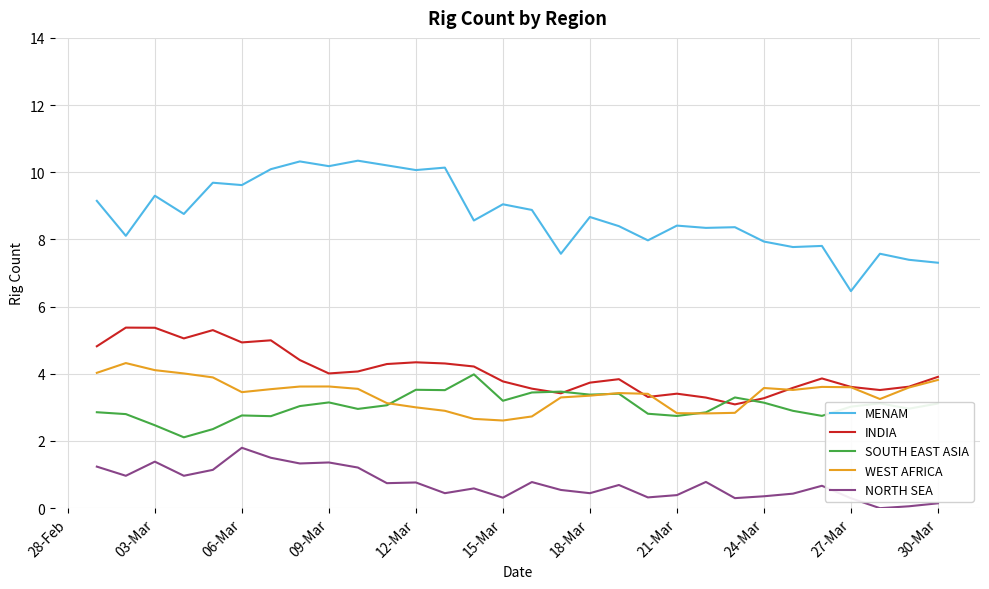

What is the lowest value of the WEST AFRICA series?

2.6